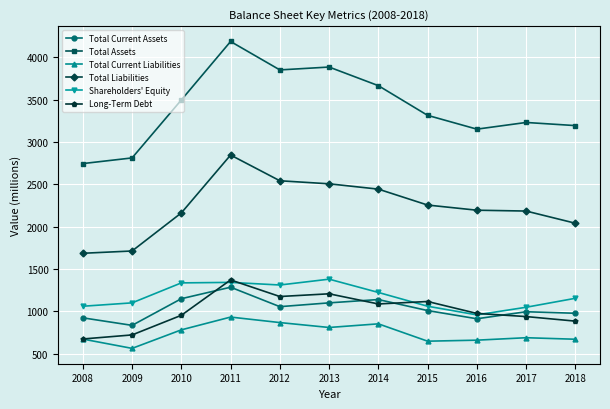

Is the value of Total Liabilities at 2015 greater than the value of Total Current Liabilities at 2017?

Yes